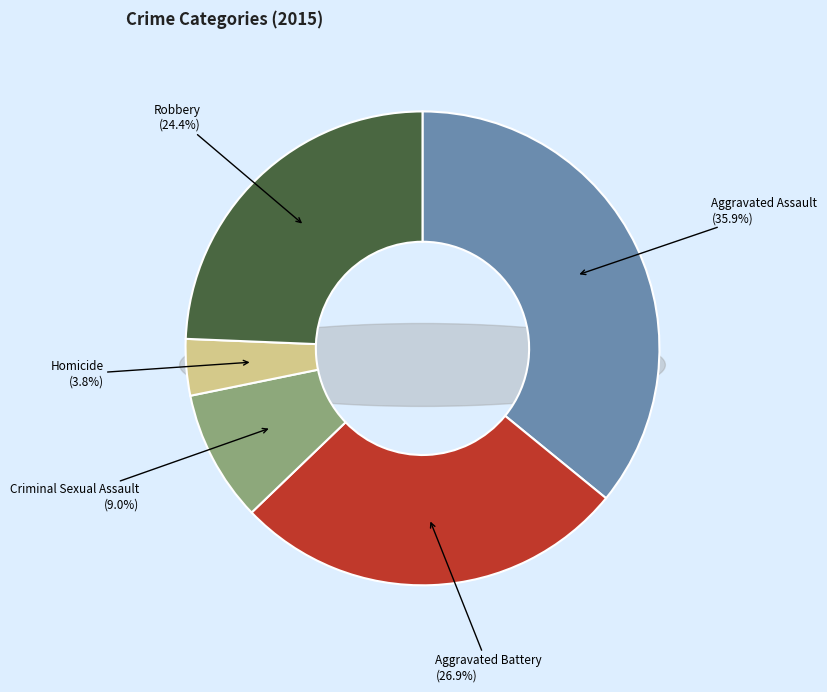

How much of the chart is everything except Robbery?

75.6%